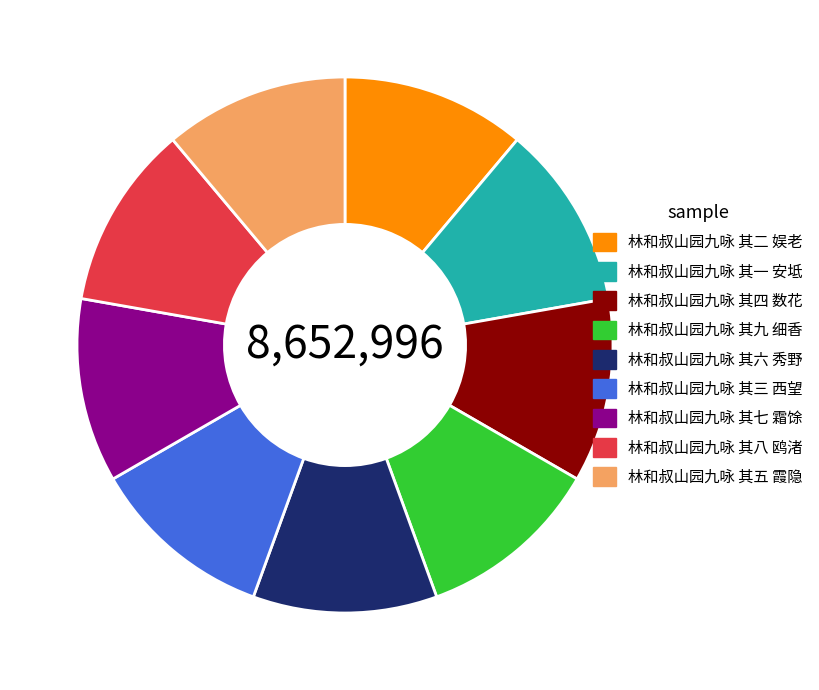

Approximately how many times larger is the value at 林和叔山园九咏 其三 西望 compared to 林和叔山园九咏 其八 鸥渚?

1.0